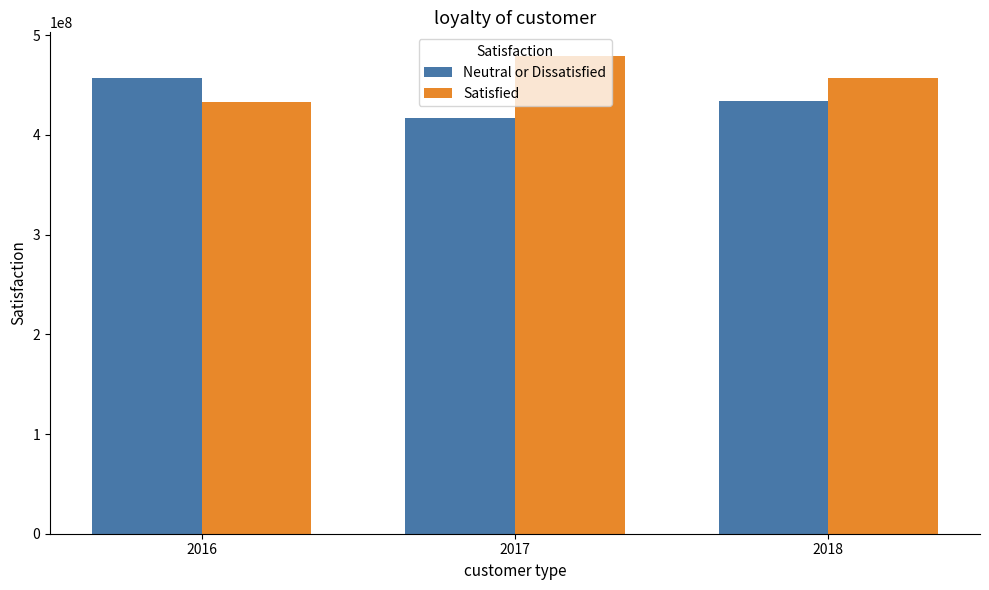

Which label corresponds to the largest value in the chart?

2017